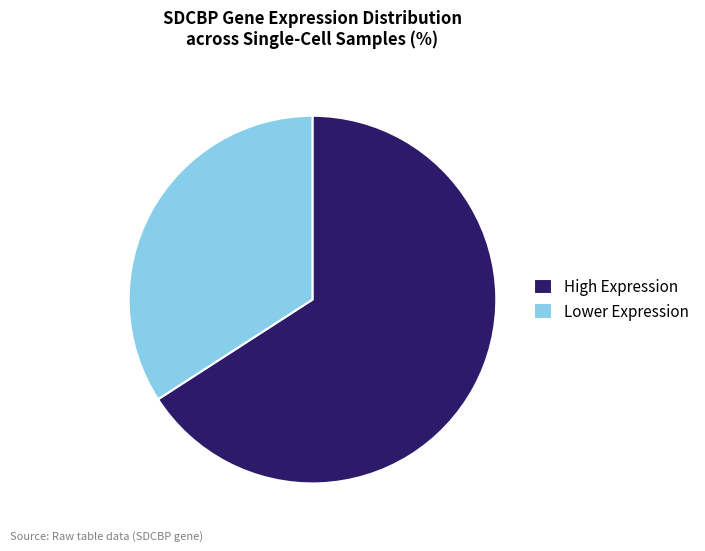

How many segments does this pie chart have?

2